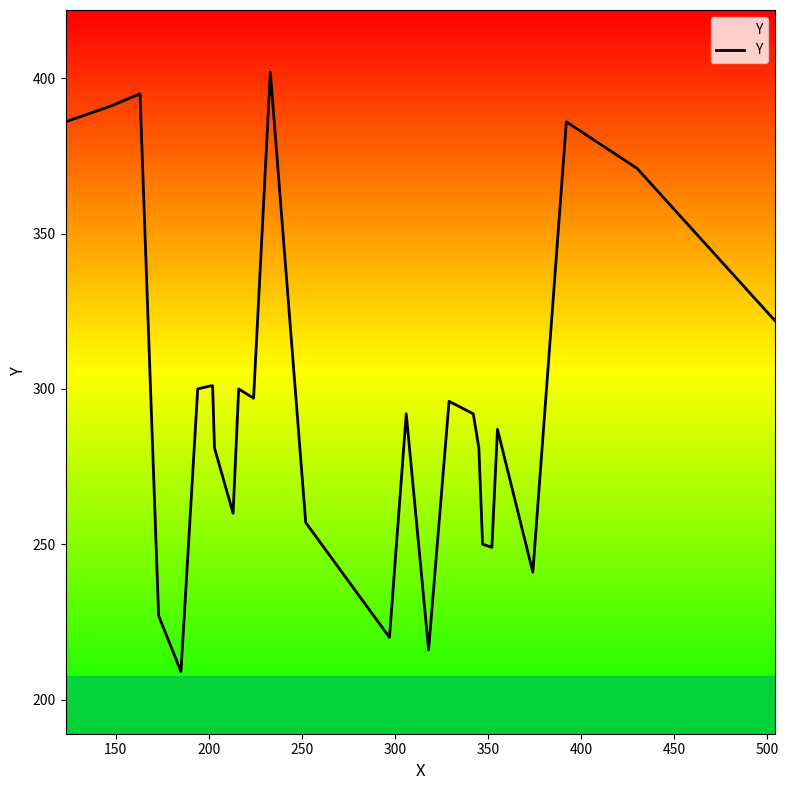

What is the maximum value shown in the chart?

402